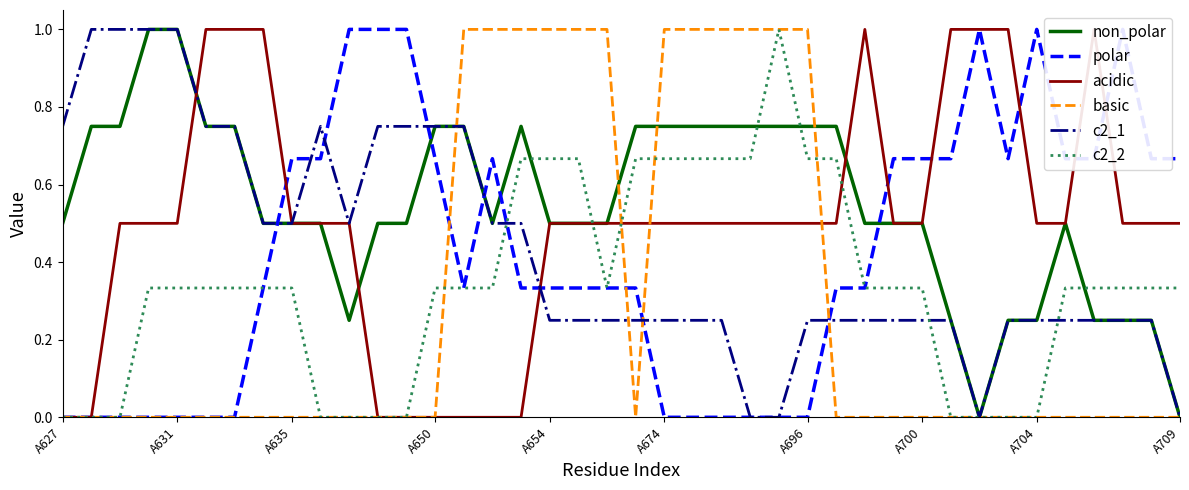

Reading left to right, extract all data points from this chart.

non_polar: 0.5	0.8	0.8	1.0	1.0	0.8	0.8	0.5	0.5	0.5	0.2	0.5	0.5	0.8	0.8	0.5	0.8	0.5	0.5	0.5	0.8	0.8	0.8	0.8	0.8	0.8	0.8	0.8	0.5	0.5	0.5	0.2	0.0	0.2	0.2	0.5	0.2	0.2	0.2	0.0
polar: 0.0	0.0	0.0	0.0	0.0	0.0	0.0	0.3	0.7	0.7	1.0	1.0	1.0	0.7	0.3	0.7	0.3	0.3	0.3	0.3	0.3	0.0	0.0	0.0	0.0	0.0	0.0	0.3	0.3	0.7	0.7	0.7	1.0	0.7	1.0	0.7	0.7	1.0	0.7	0.7
acidic: 0.0	0.0	0.5	0.5	0.5	1.0	1.0	1.0	0.5	0.5	0.5	0.0	0.0	0.0	0.0	0.0	0.0	0.5	0.5	0.5	0.5	0.5	0.5	0.5	0.5	0.5	0.5	0.5	1.0	0.5	0.5	1.0	1.0	1.0	0.5	0.5	1.0	0.5	0.5	0.5
basic: 0.0	0.0	0.0	0.0	0.0	0.0	0.0	0.0	0.0	0.0	0.0	0.0	0.0	0.0	1.0	1.0	1.0	1.0	1.0	1.0	0.0	1.0	1.0	1.0	1.0	1.0	1.0	0.0	0.0	0.0	0.0	0.0	0.0	0.0	0.0	0.0	0.0	0.0	0.0	0.0
c2_1: 0.8	1.0	1.0	1.0	1.0	0.8	0.8	0.5	0.5	0.8	0.5	0.8	0.8	0.8	0.8	0.5	0.5	0.2	0.2	0.2	0.2	0.2	0.2	0.2	0.0	0.0	0.2	0.2	0.2	0.2	0.2	0.2	0.0	0.2	0.2	0.2	0.2	0.2	0.2	0.0
c2_2: 0.0	0.0	0.0	0.3	0.3	0.3	0.3	0.3	0.3	0.0	0.0	0.0	0.0	0.3	0.3	0.3	0.7	0.7	0.7	0.3	0.7	0.7	0.7	0.7	0.7	1.0	0.7	0.7	0.3	0.3	0.3	0.0	0.0	0.0	0.0	0.3	0.3	0.3	0.3	0.3